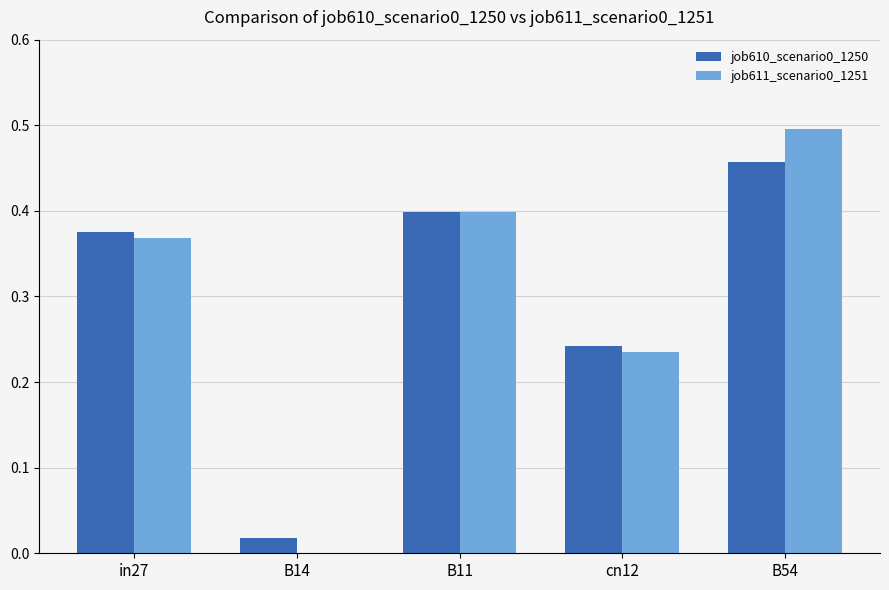

At which category is the sum across all series the highest?

B54